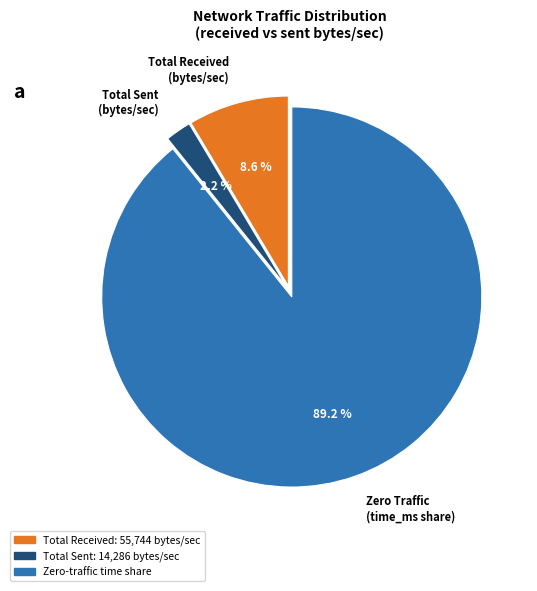

Is there any slice that represents more than half of the pie?

Yes